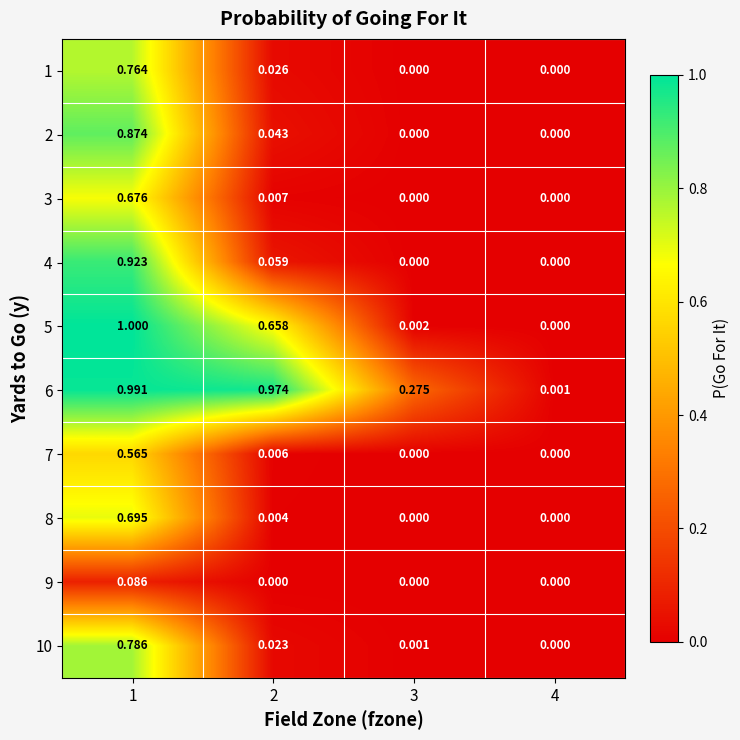

Which series has the widest spread of values?

5